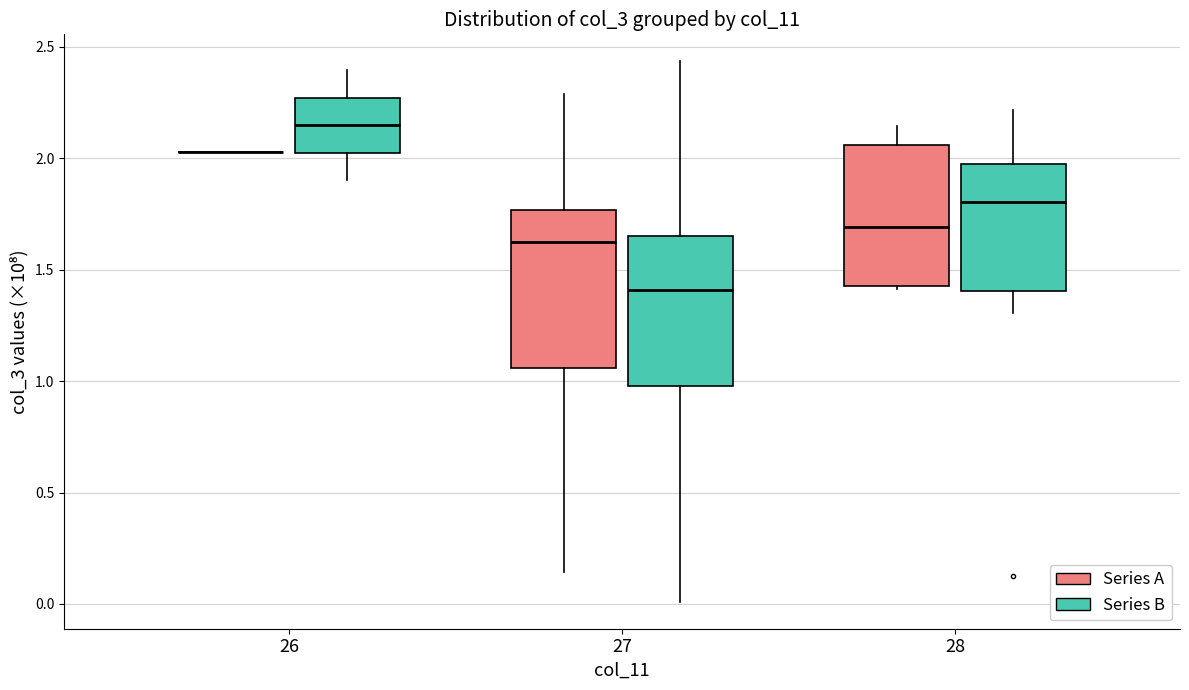

Reading left to right, transcribe this box plot: for each box, give where its median line is, the range the box spans, and where its two whiskers end, as read against the y-axis. The values are not printed on the chart, so give them approximately, as read against the axis.

26 (Series A): box collapsed to a line at 2.05, whiskers 2.05 to 2.05
26 (Series B): median 2.15, box 2.05 to 2.25, whiskers 1.90 to 2.40
27 (Series A): median 1.60, box 1.05 to 1.75, whiskers 0.15 to 2.30
27 (Series B): median 1.40, box 1.00 to 1.65, whiskers 0.00 to 2.45
28 (Series A): median 1.70, box 1.40 to 2.05, whiskers 1.40 to 2.15
28 (Series B): median 1.80, box 1.40 to 2.00, whiskers 1.30 to 2.20